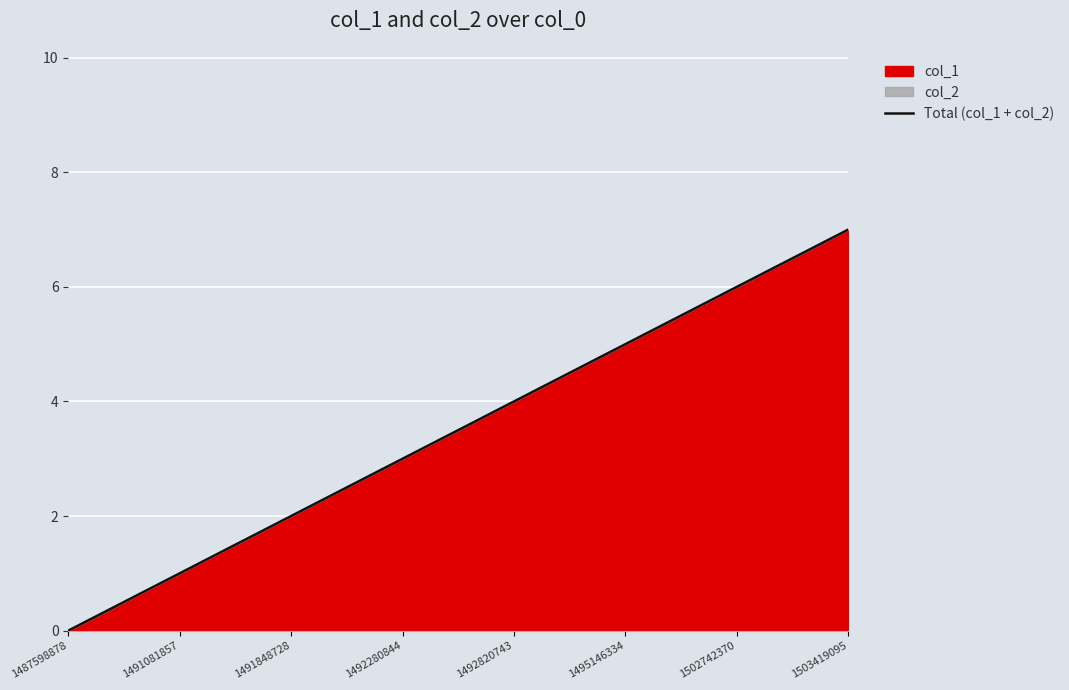

How many values are below 4?

4